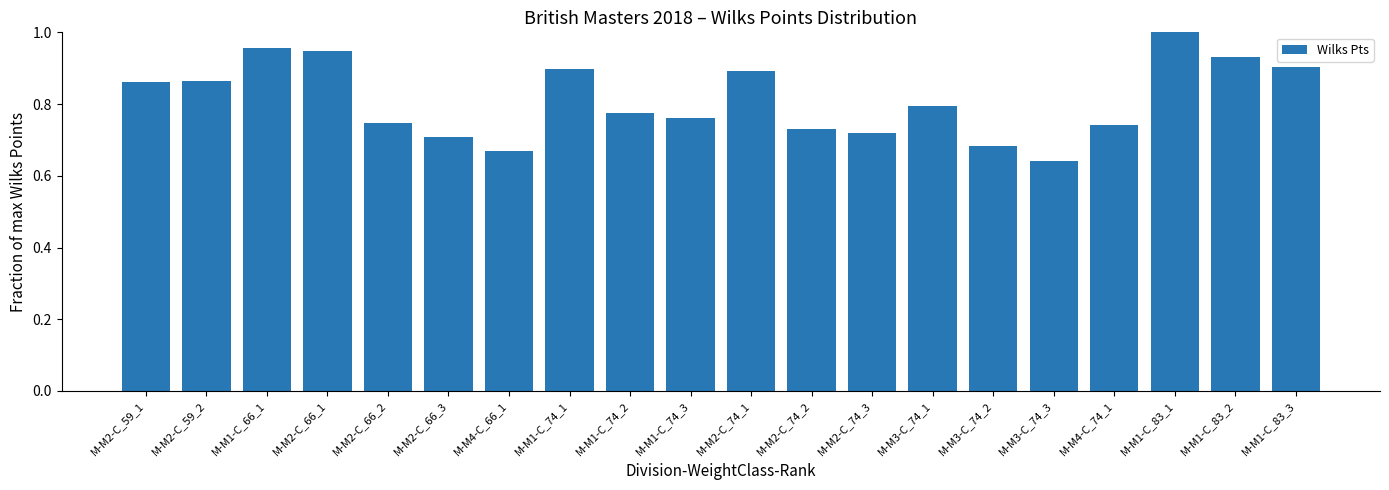

What is the label of the 20th bar from the left?

M-M1-C_83_3